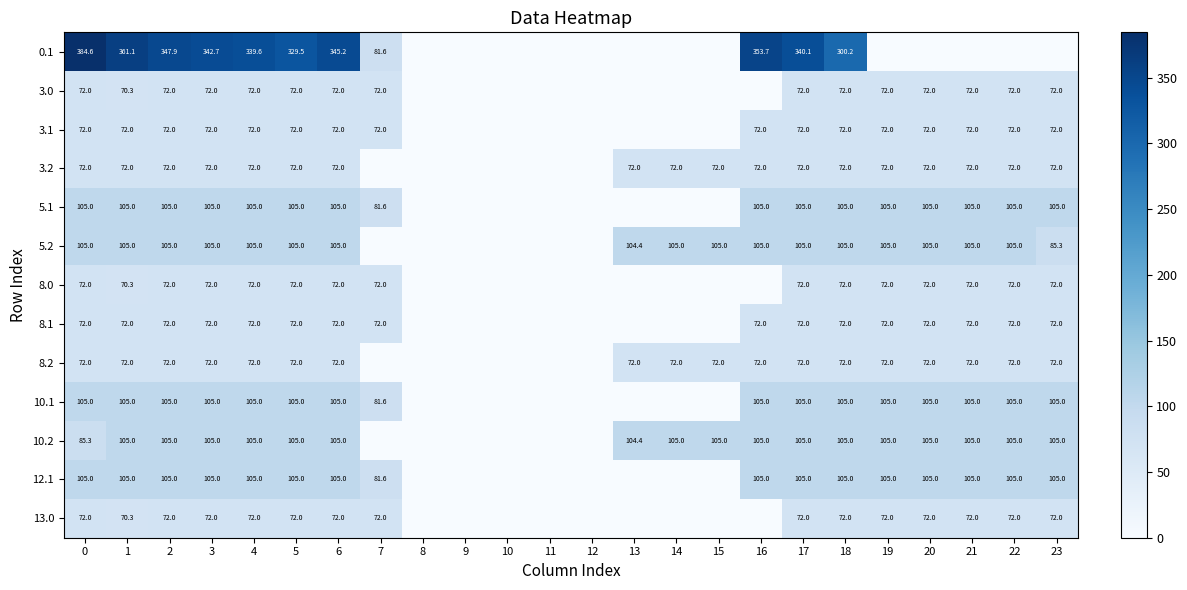

What is the maximum value for 3.2?

72.0